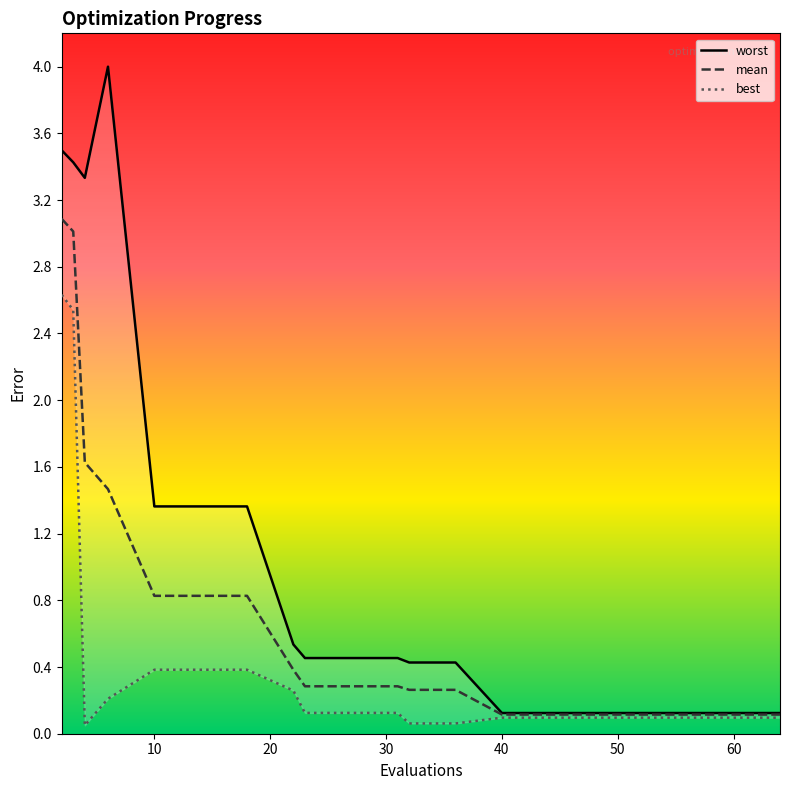

What is the highest value of the mean series?

3.1